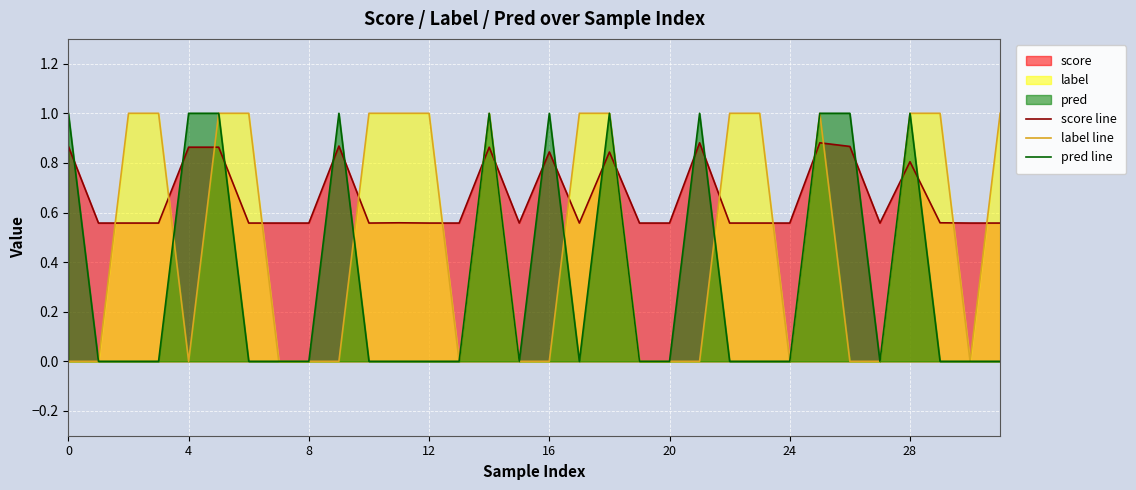

What is the maximum value for score line?

0.9